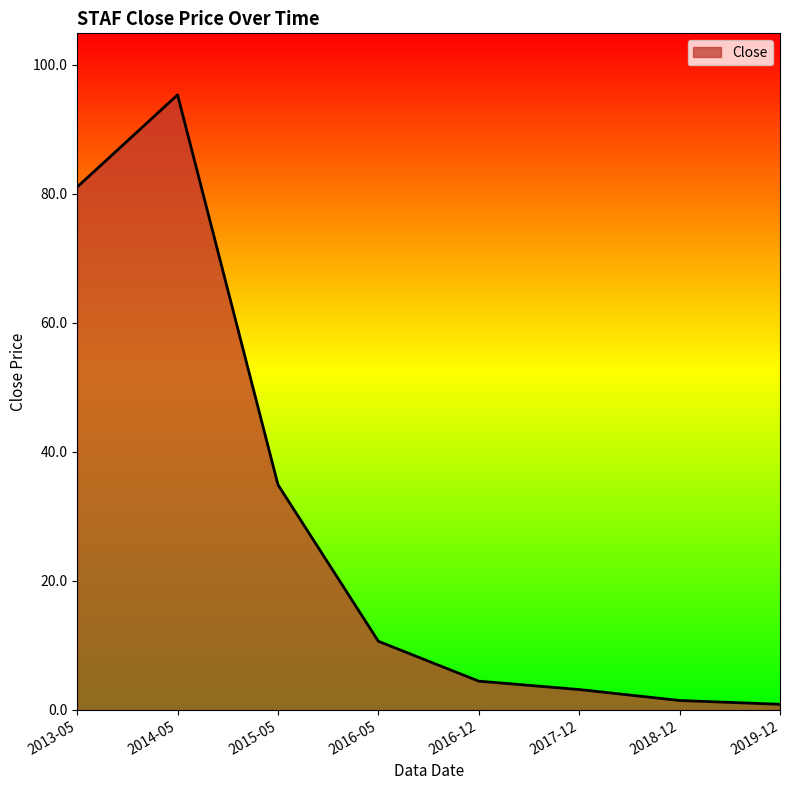

Reading right to left, list all the values displayed in this chart.

0.9	1.5	3.2	4.5	10.7	34.9	95.4	81.1